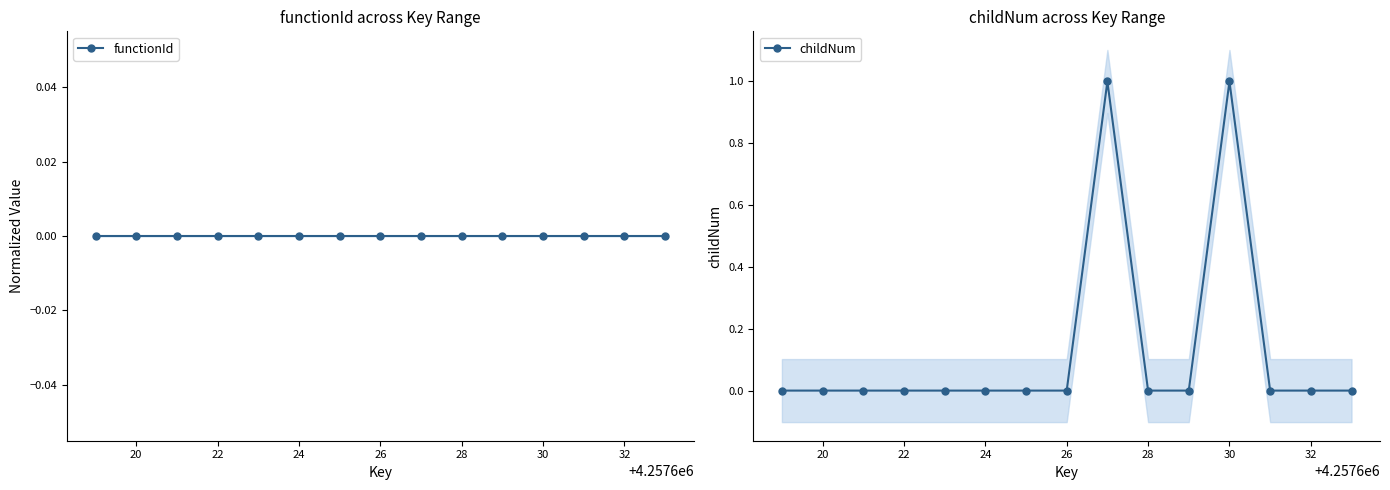

True or false: childNum and functionId intersect in this chart.

False